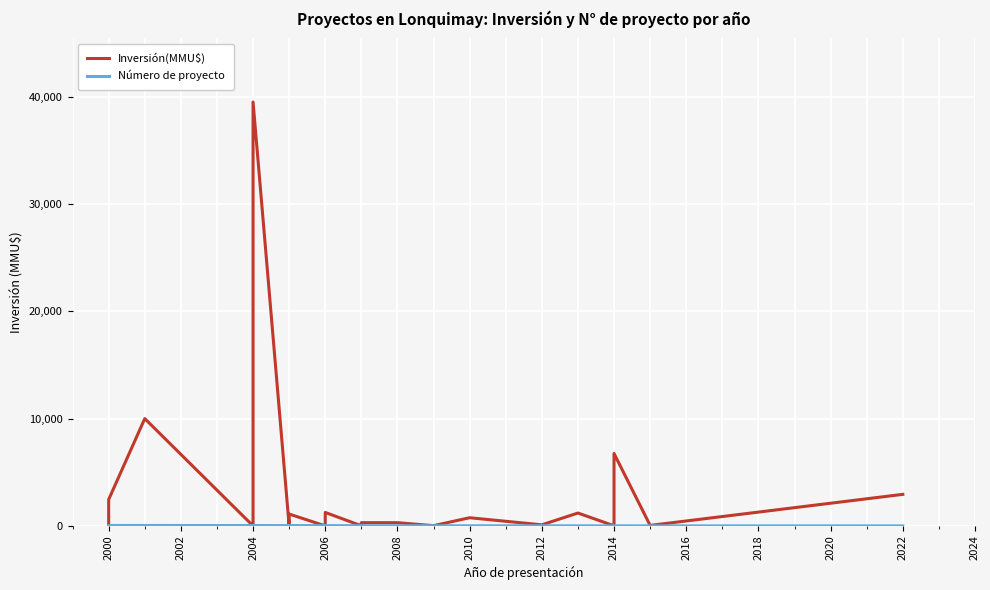

How many interior local peaks does the Número de proyecto series have?

7